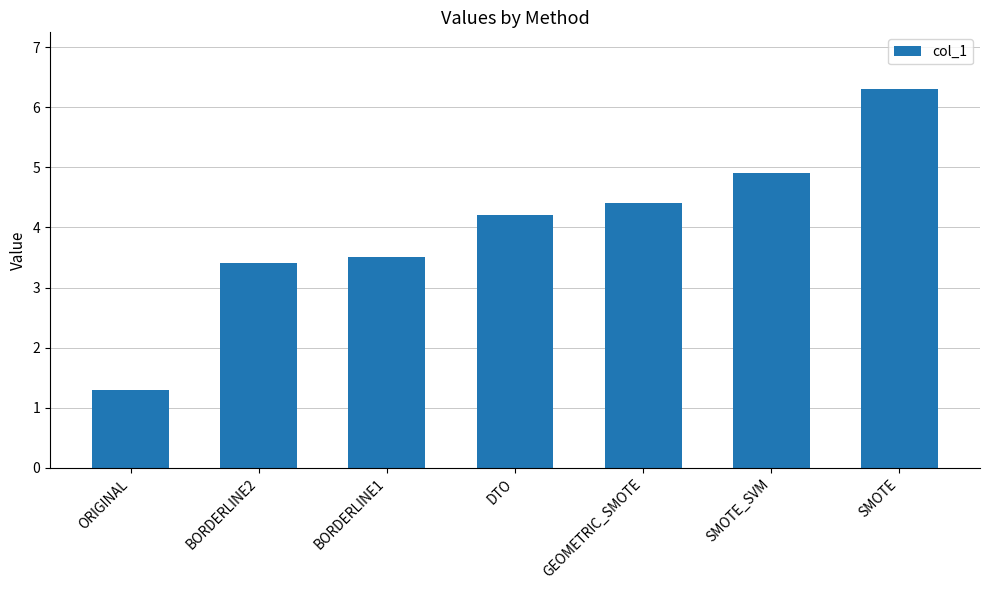

Is it true that the value at GEOMETRIC_SMOTE is 5.9?

False